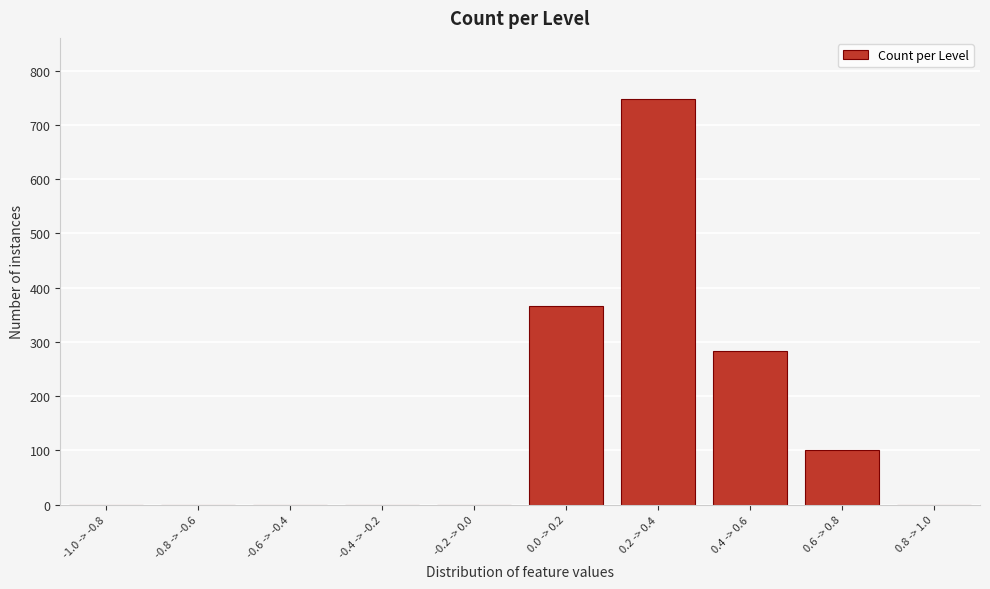

Reading left to right, transcribe all the data shown in this chart.

-1.0 -> -0.8=0	-0.8 -> -0.6=0	-0.6 -> -0.4=0	-0.4 -> -0.2=0	-0.2 -> 0.0=0	0.0 -> 0.2=367	0.2 -> 0.4=748	0.4 -> 0.6=284	0.6 -> 0.8=101	0.8 -> 1.0=0